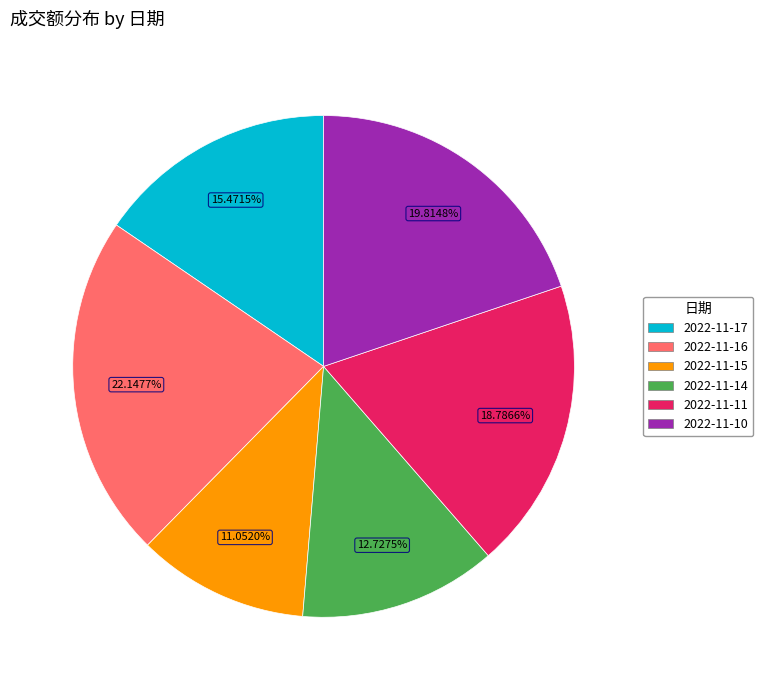

Does any single category account for the majority?

No